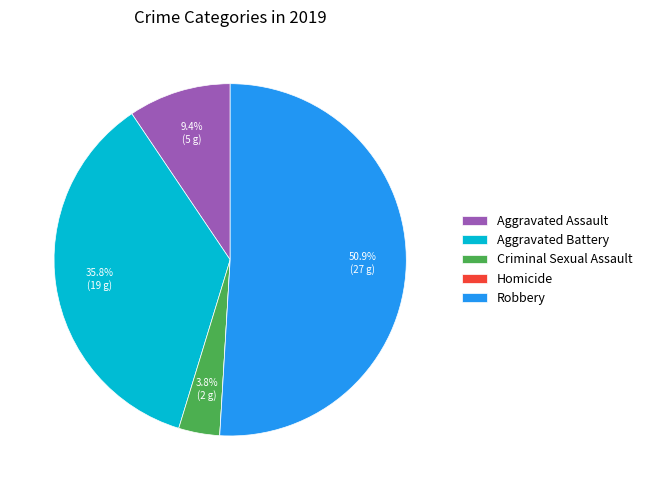

Which slice represents more than half of the pie?

Robbery